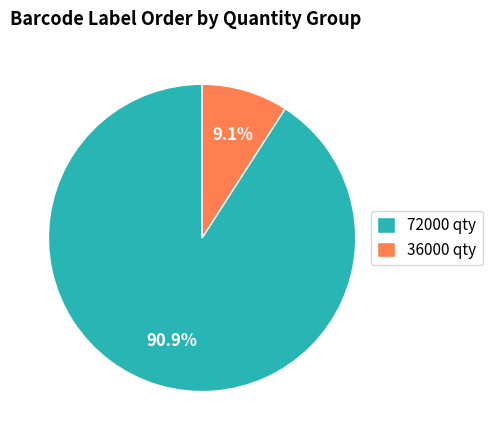

What is the smallest slice in the pie chart?

36000 qty